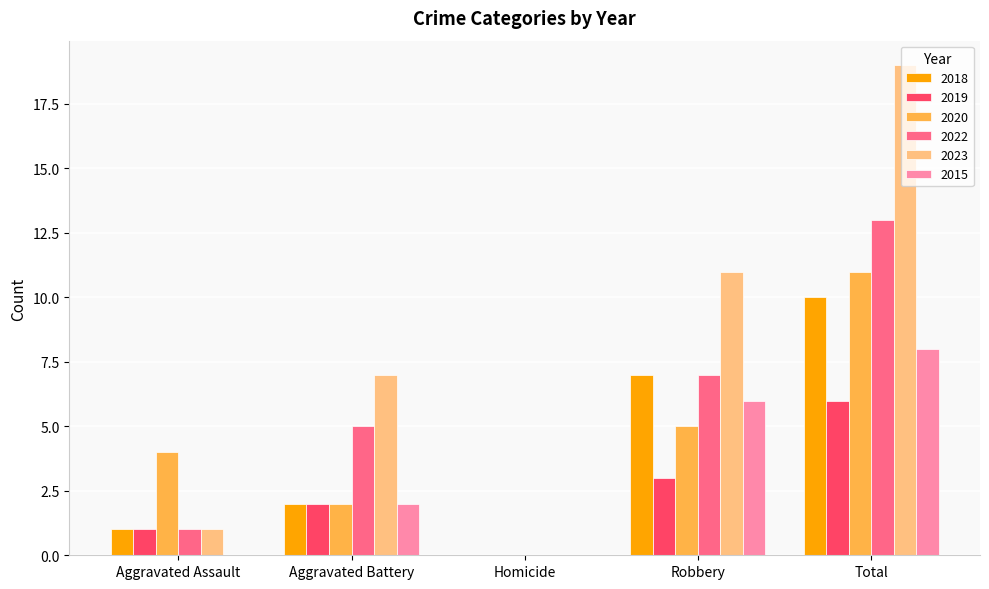

What is the difference between the 2015 values at Total and Homicide?

8